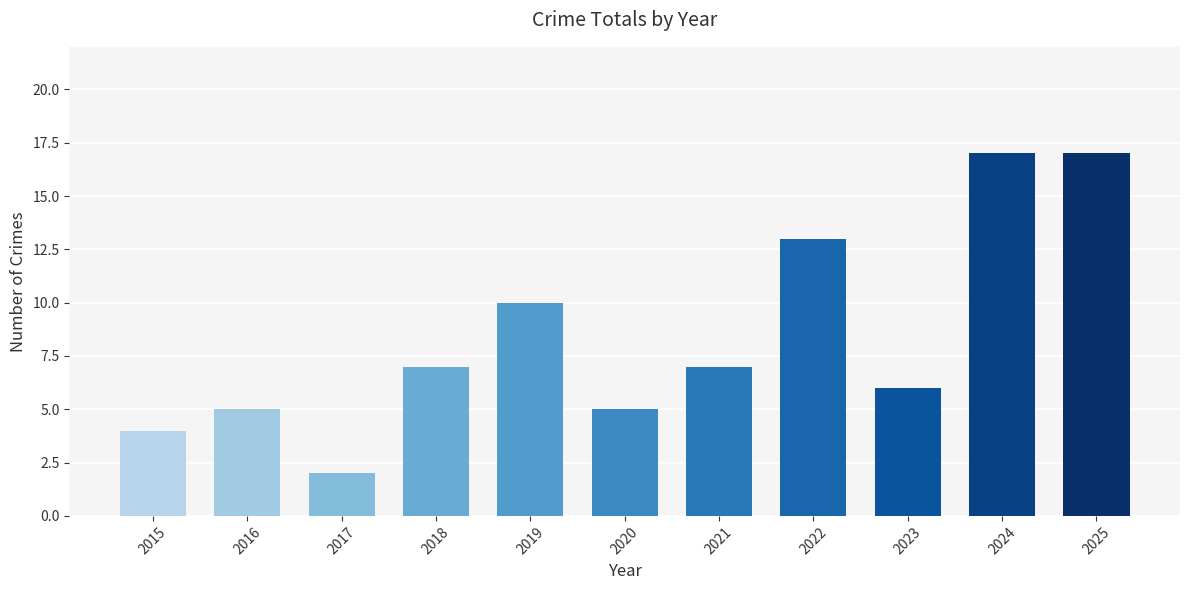

Which label corresponds to the smallest value in the chart?

2017